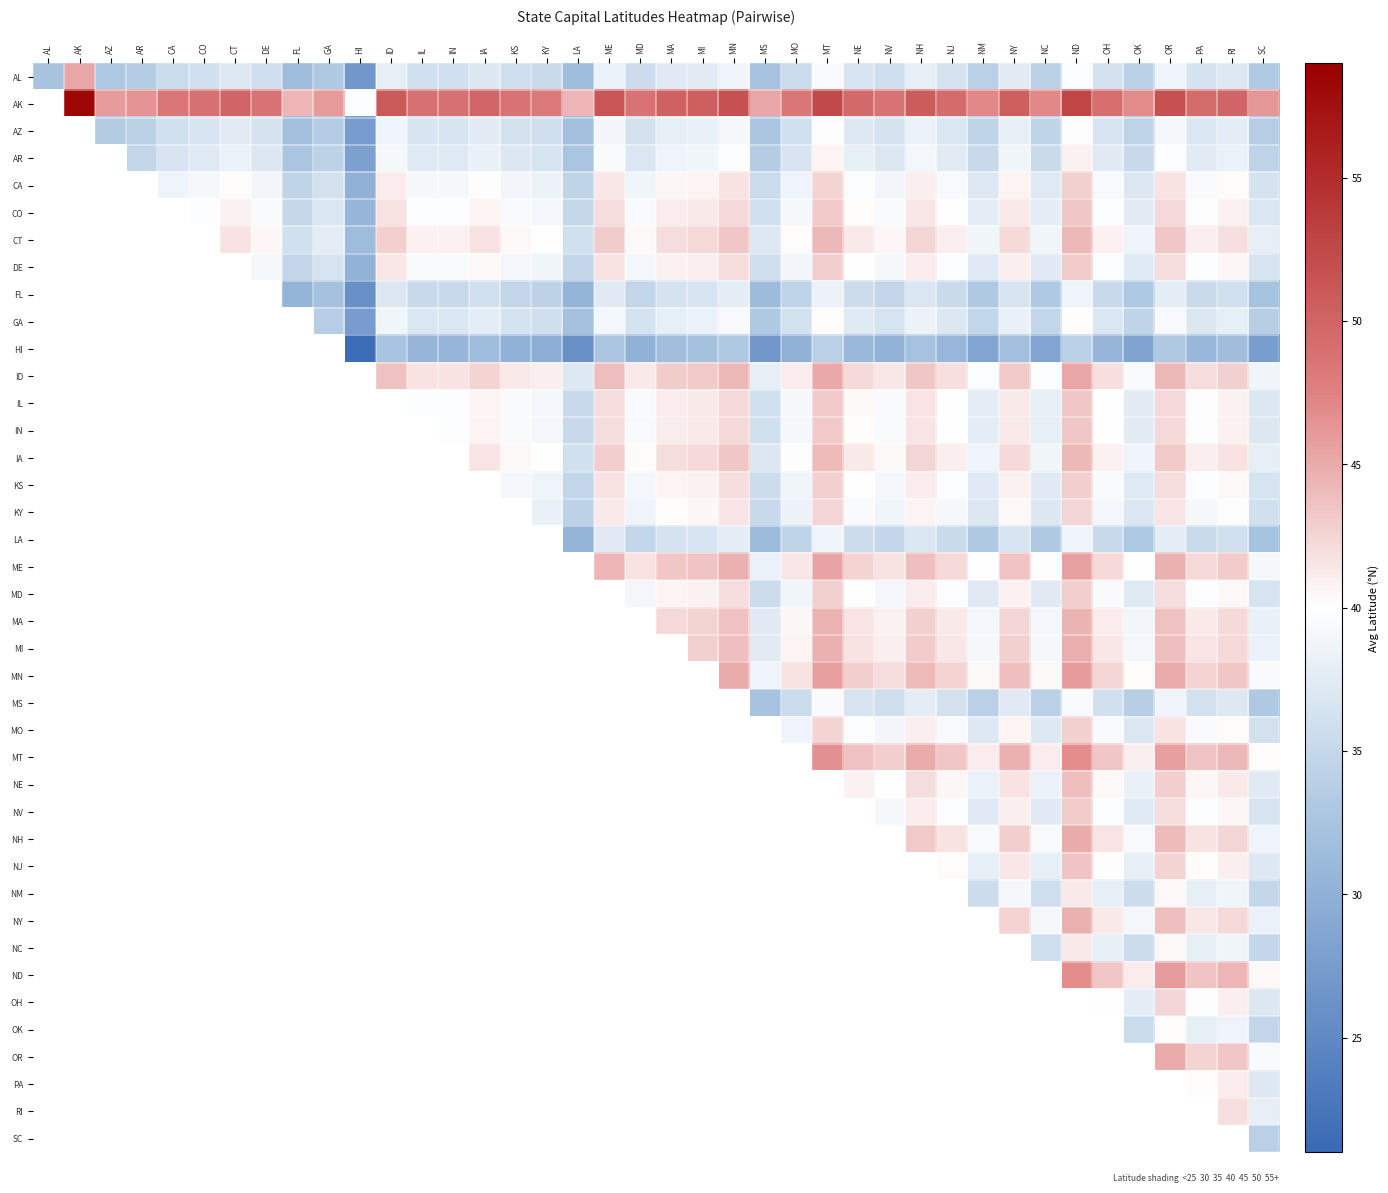

What is the approximate value of NH at PA?

41.7